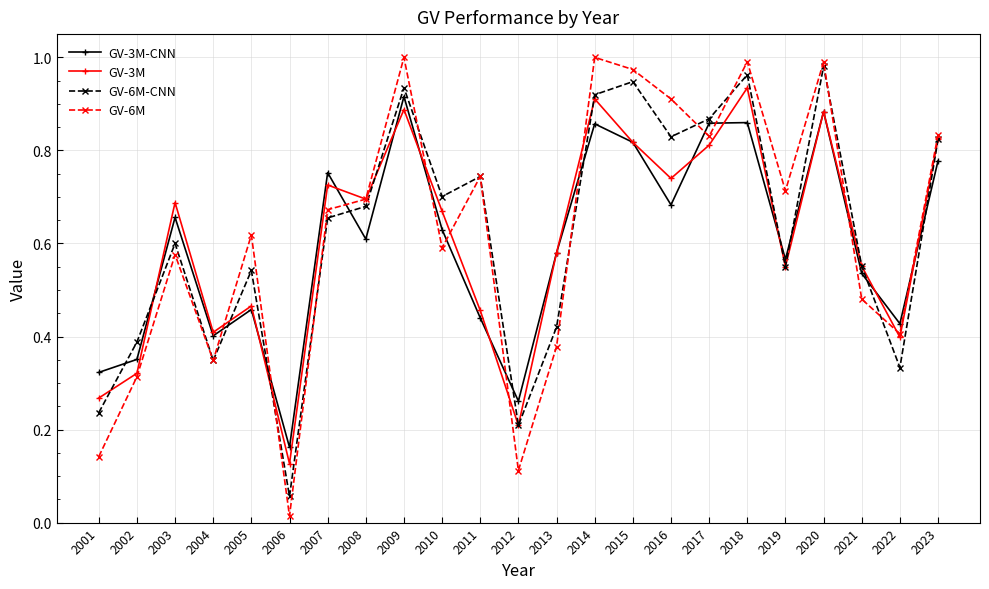

True or false: GV-3M-CNN has more than 2 points higher than both neighbors.

True